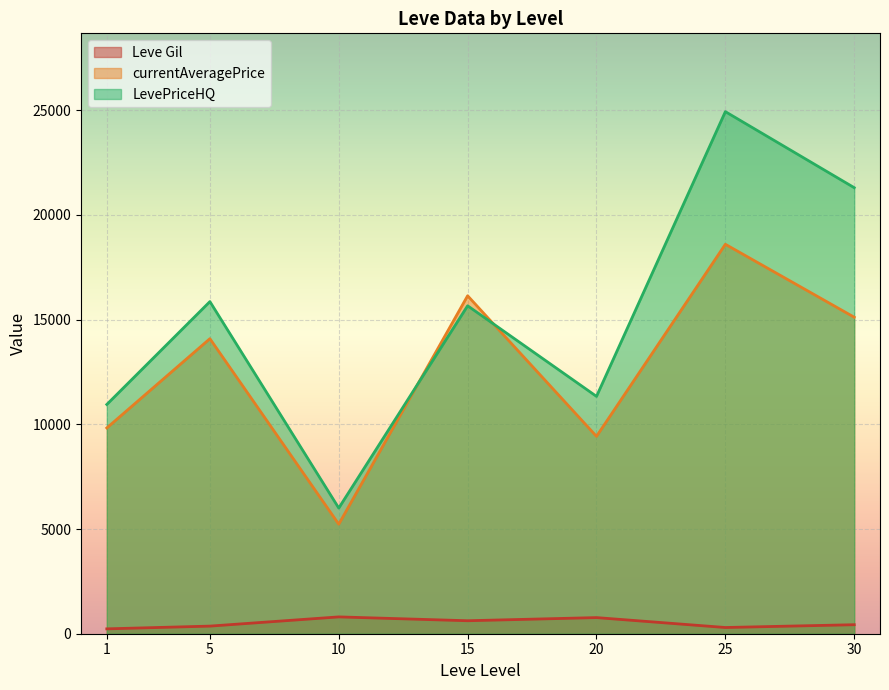

The value of Leve Gil at 5 is 104.9. True or false?

False